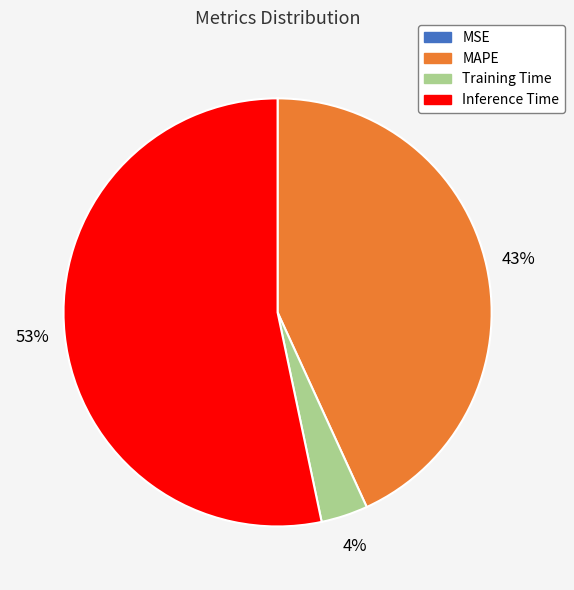

To the nearest percent, what portion does Inference Time represent?

53%